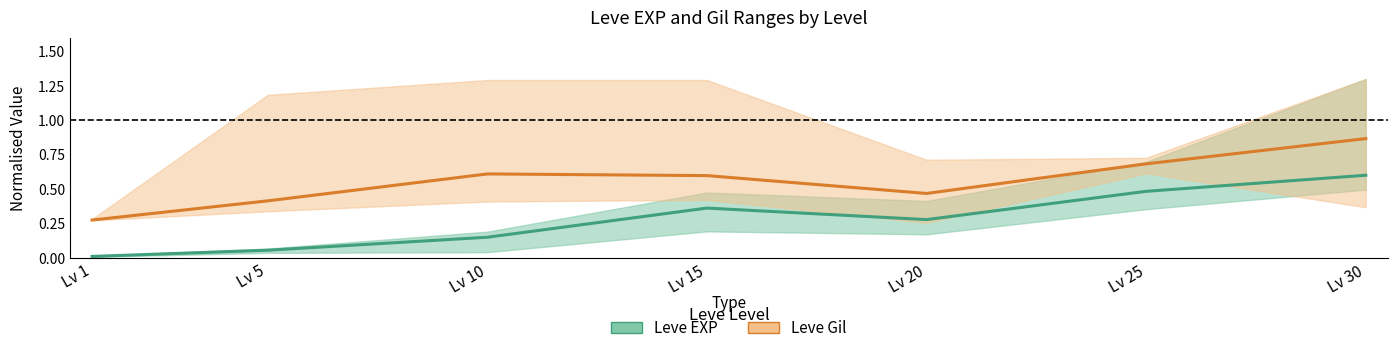

The value of Leve EXP at Lv 25 is 0.9. True or false?

False